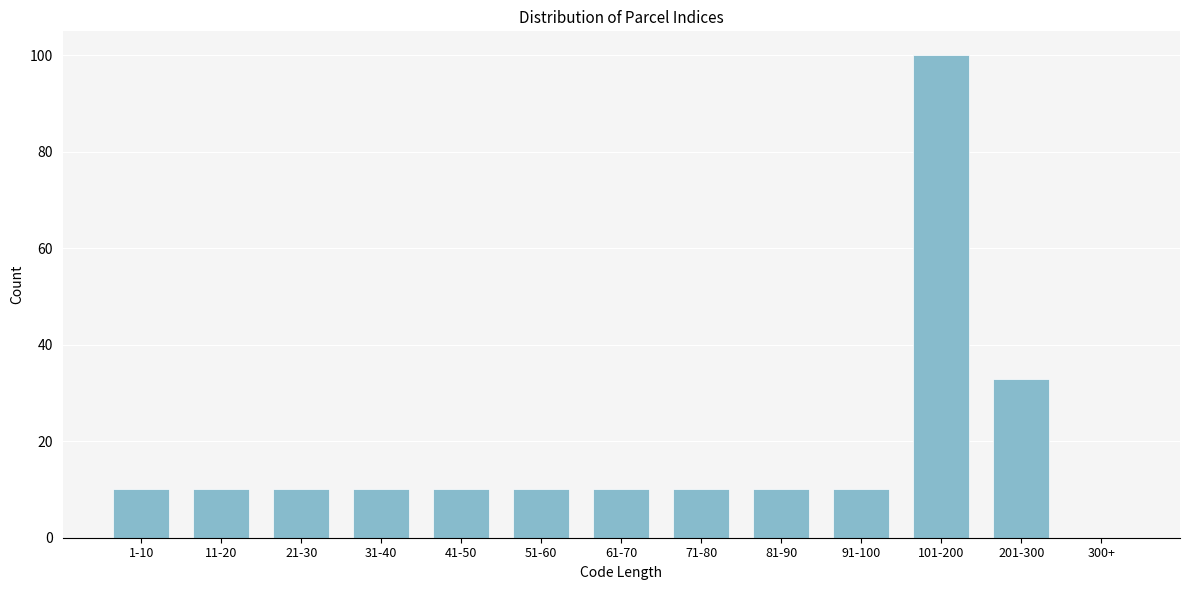

Reading left to right, list all the values displayed in this chart.

1-10=10	11-20=10	21-30=10	31-40=10	41-50=10	51-60=10	61-70=10	71-80=10	81-90=10	91-100=10	101-200=100	201-300=33	300+=0